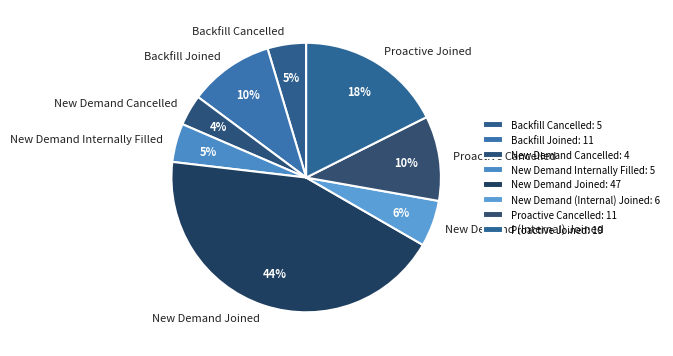

Which has a higher value, Backfill Cancelled or Proactive Joined?

Proactive Joined